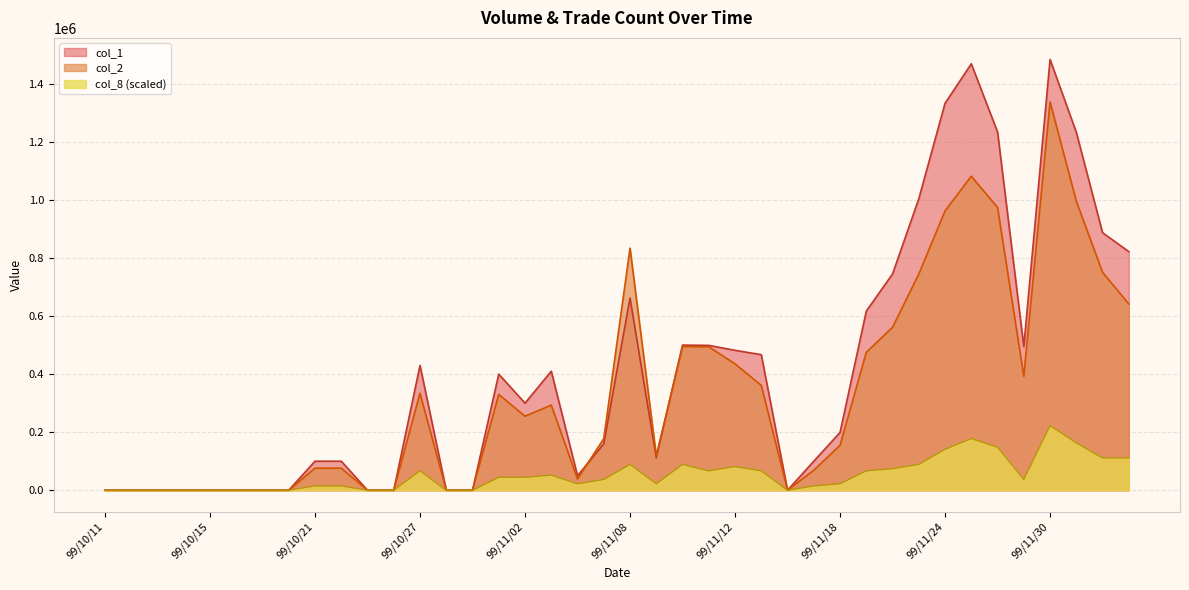

What position from the right is 99/10/19?

34